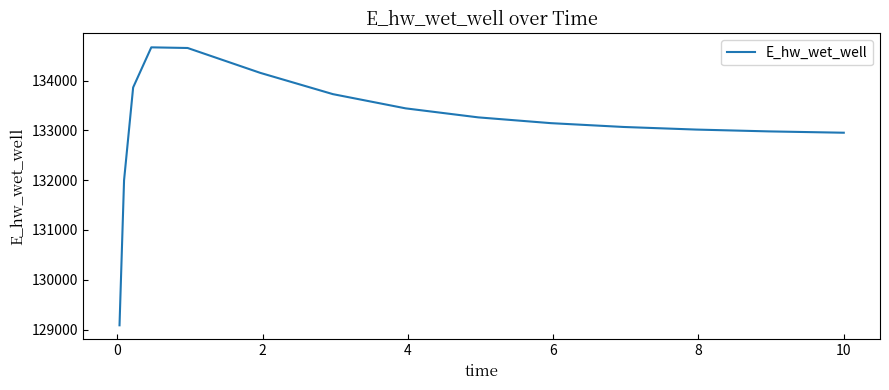

What is the smallest value displayed?

129084.5